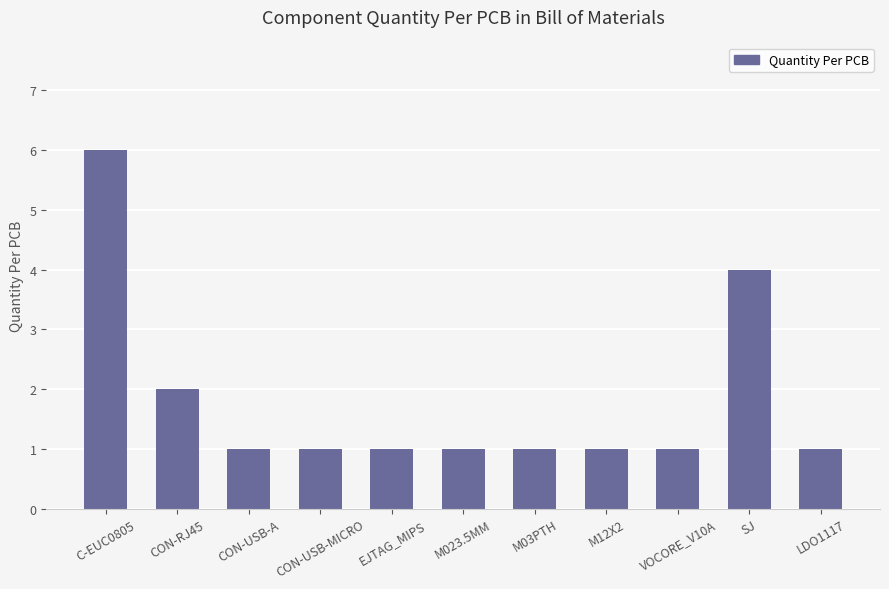

Approximately how many times larger is the value at CON-USB-MICRO compared to CON-RJ45?

0.5